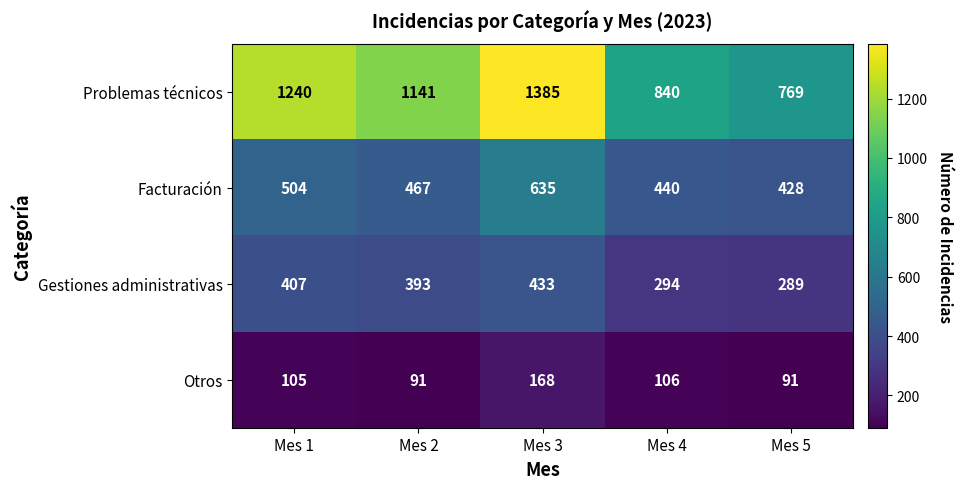

Reading left to right, list all the values displayed in this chart.

Problemas técnicos: 1240	1141	1385	840	769
Facturación: 504	467	635	440	428
Gestiones administrativas: 407	393	433	294	289
Otros: 105	91	168	106	91